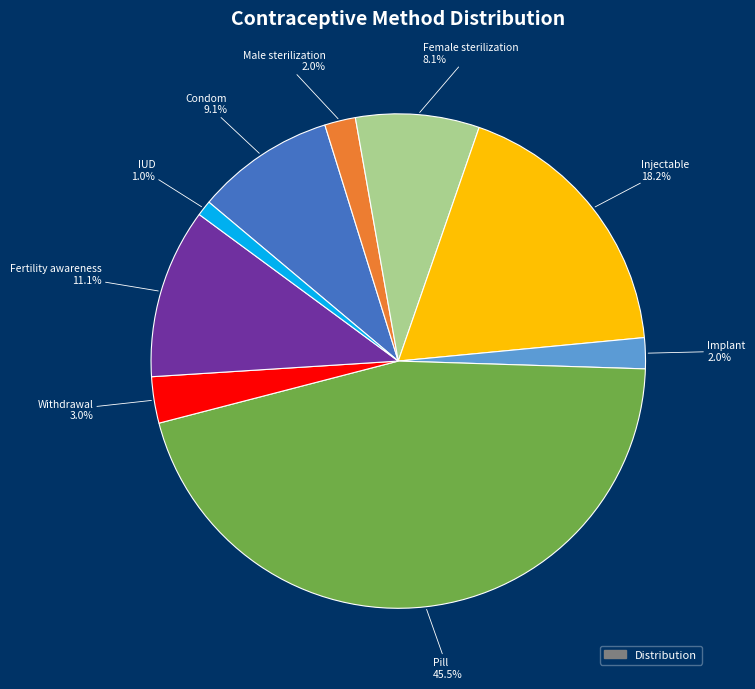

Is it true that IUD is 11% of the pie?

False